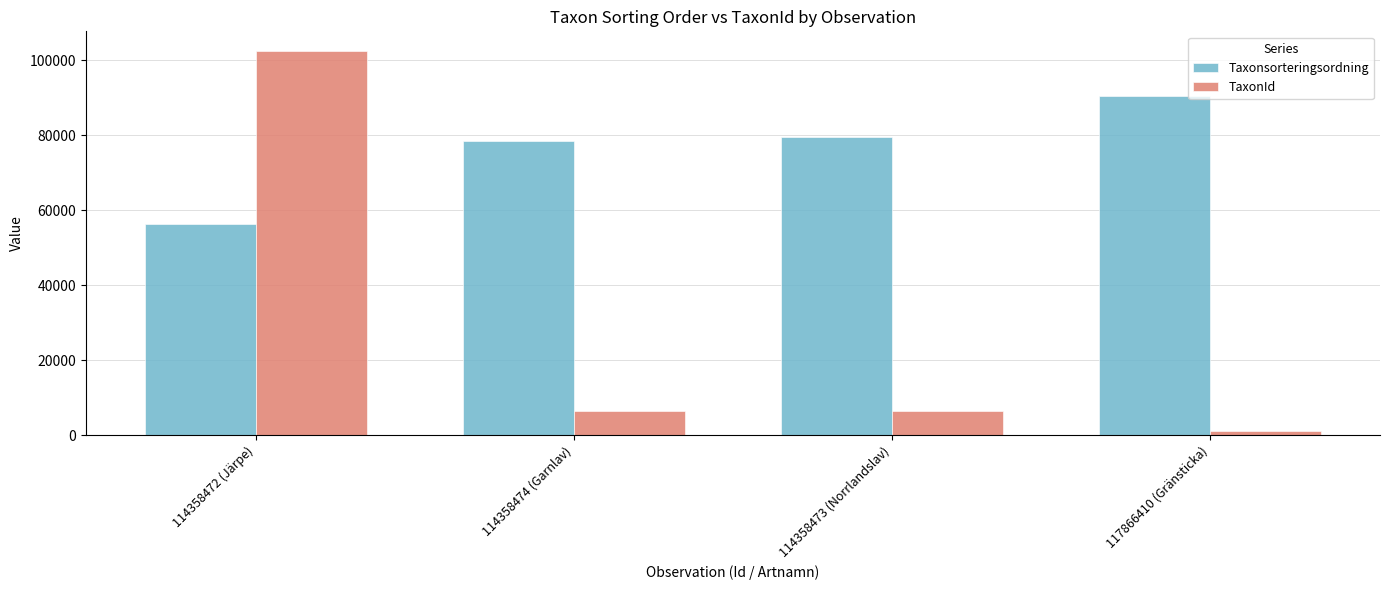

Read the TaxonId value at 117866410 (Gränsticka).

1204